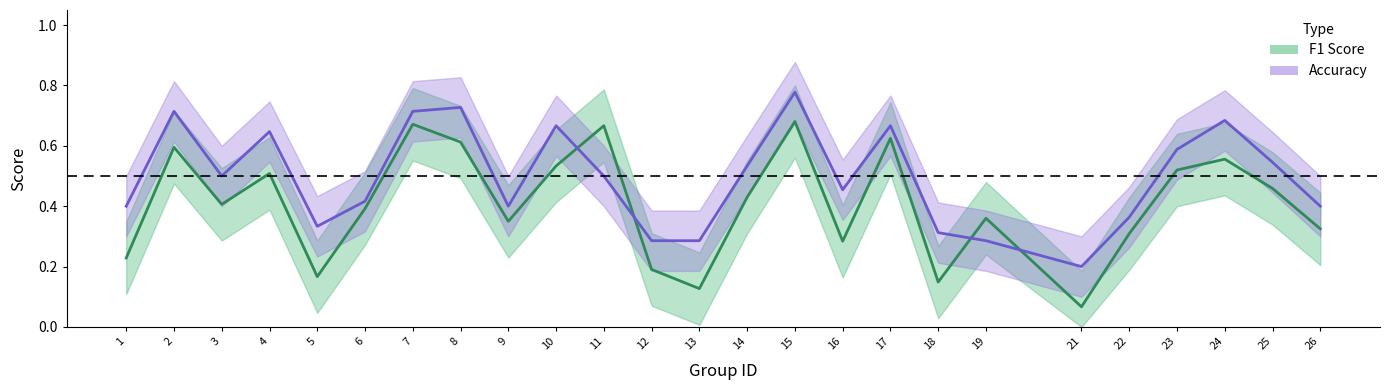

How many interior local peaks does the f1 series have?

8